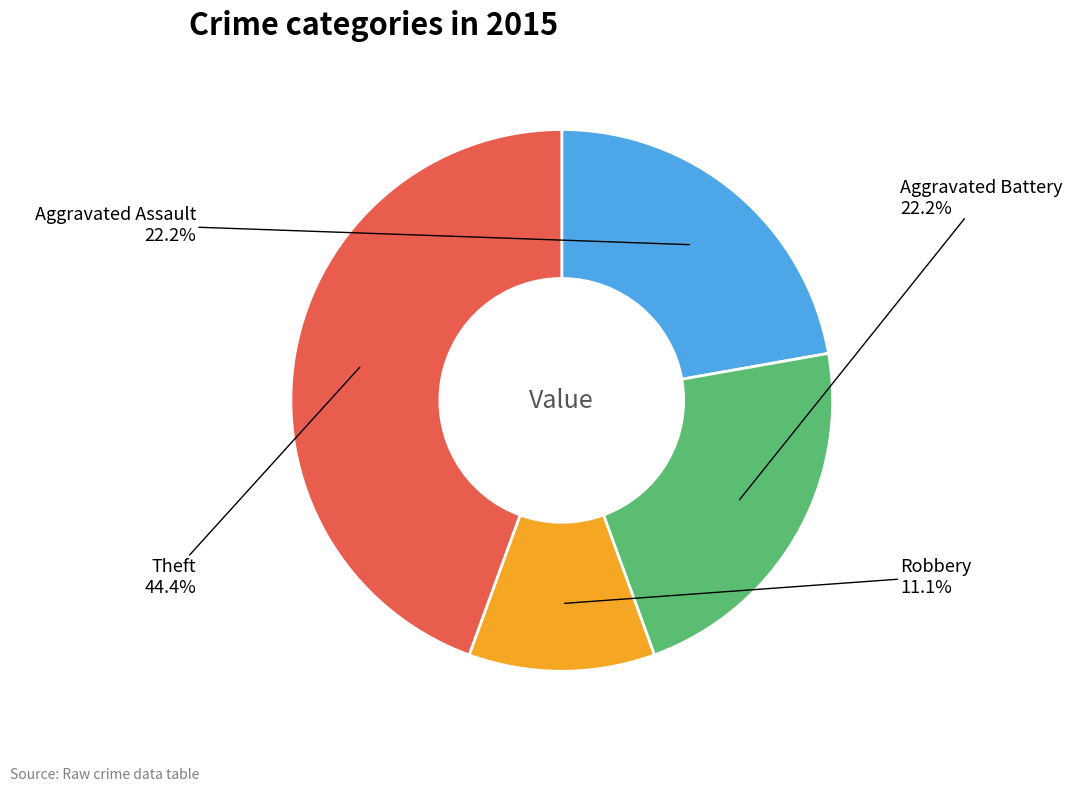

Is there a majority slice in this chart?

No